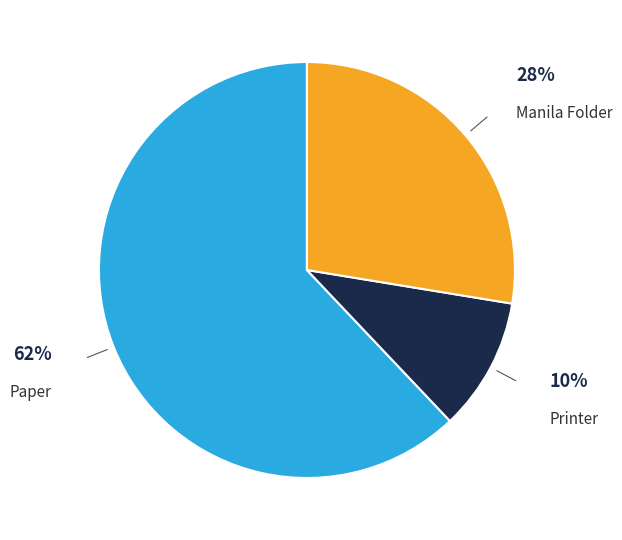

To the nearest percent, what is the difference between the largest and smallest slice percentages?

52%